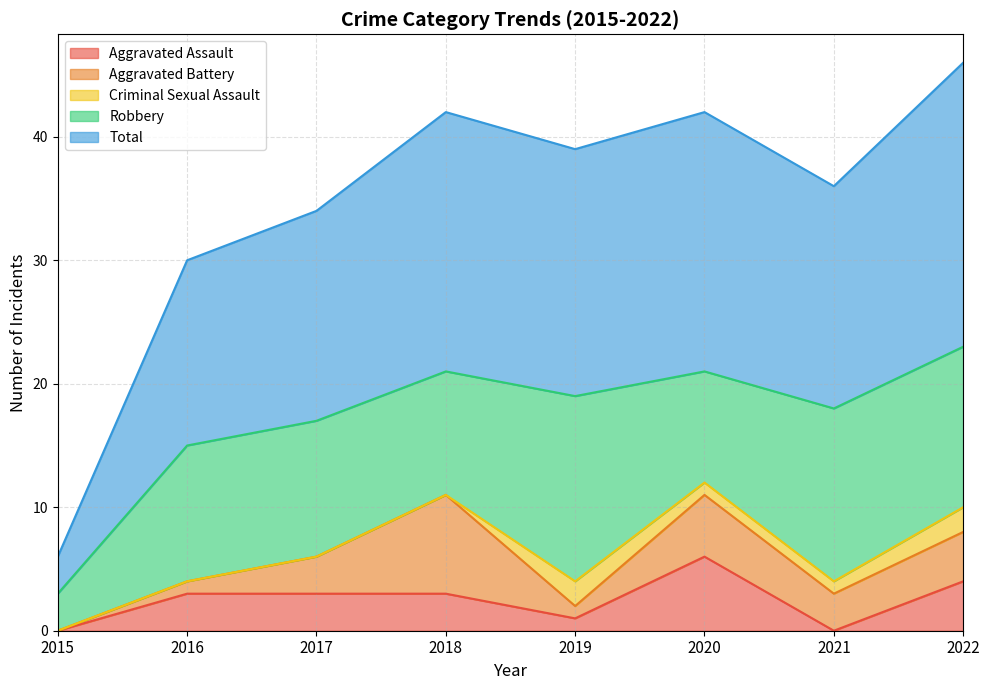

What are all the series names shown in the legend?

Aggravated Assault, Aggravated Battery, Criminal Sexual Assault, Robbery, Total